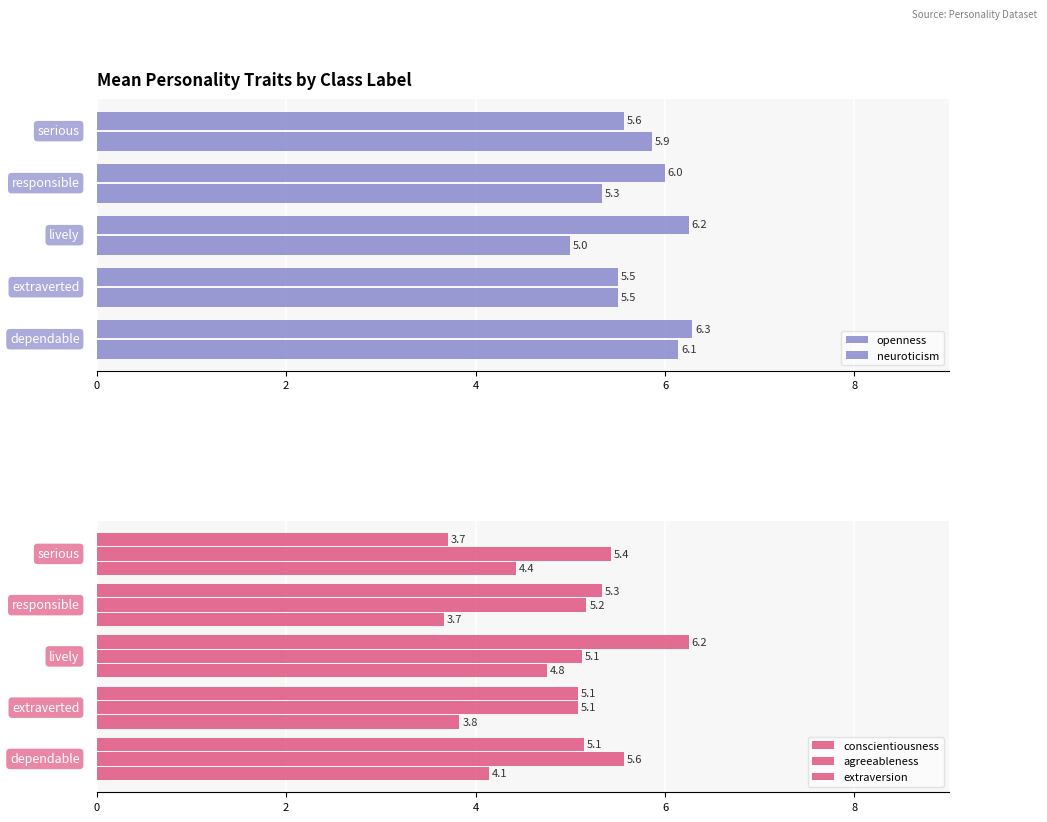

At how many categories does at least one series exceed 5?

5